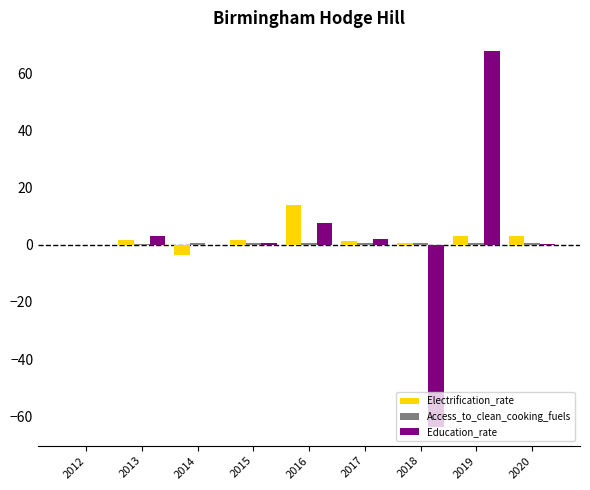

What is the maximum value for Electrification_rate?

13.9